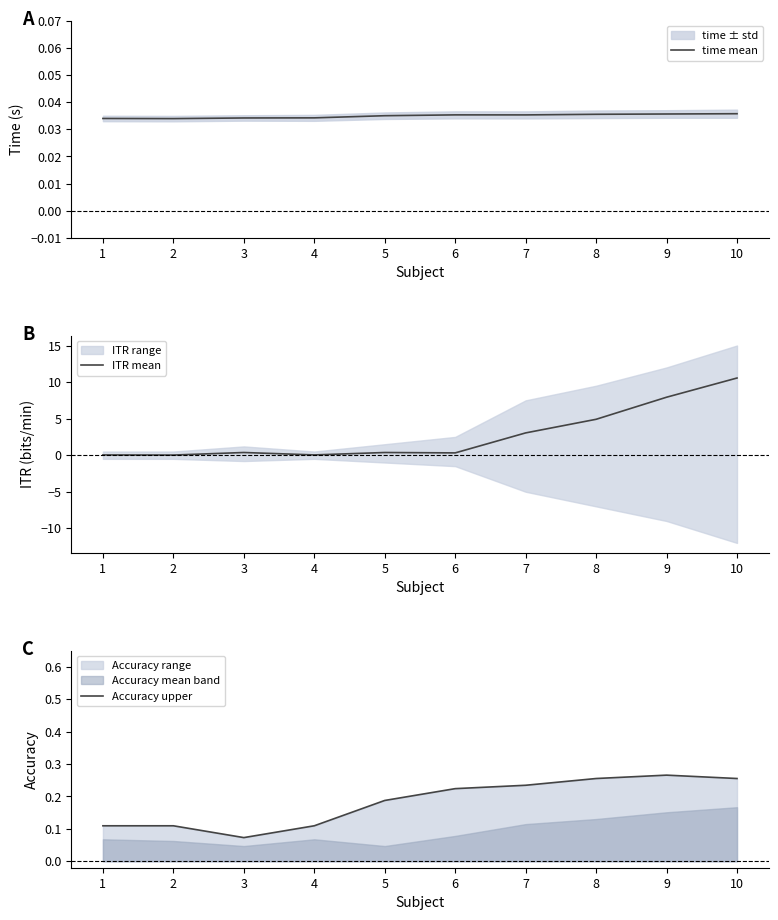

At which label does time mean reach its peak?

10